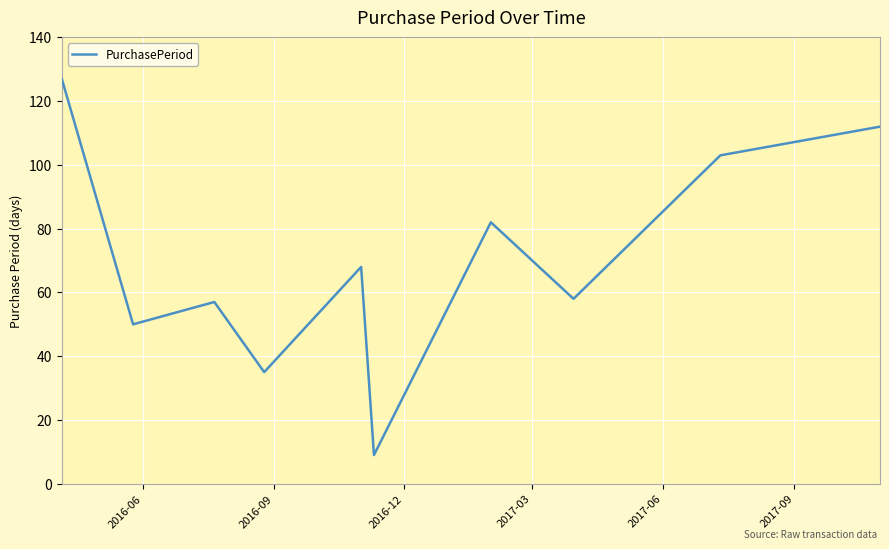

What is the greatest value displayed?

127